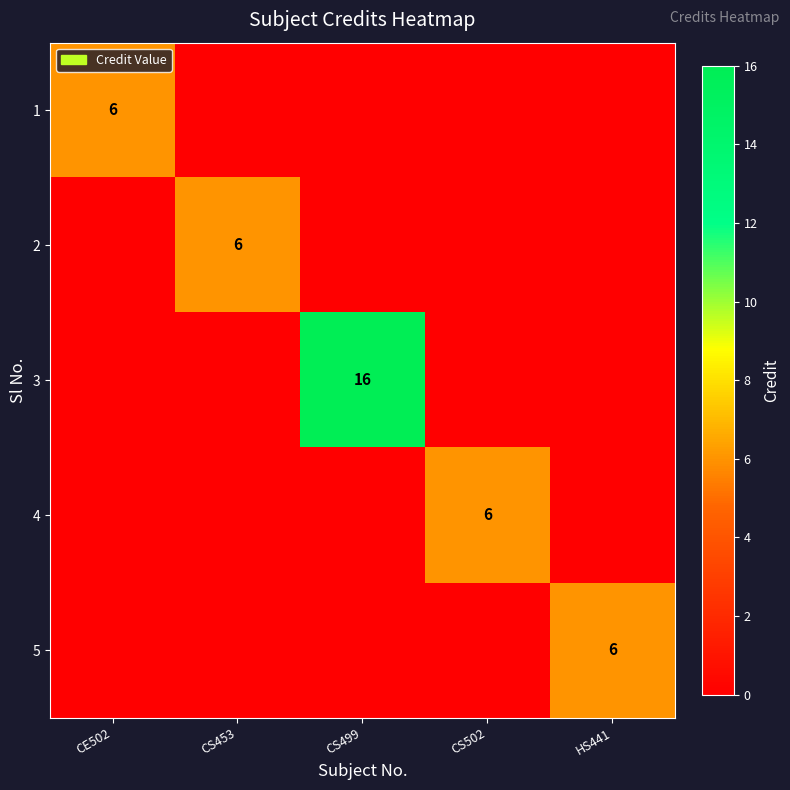

The 4 series shows 9 at CS502. True or false?

False